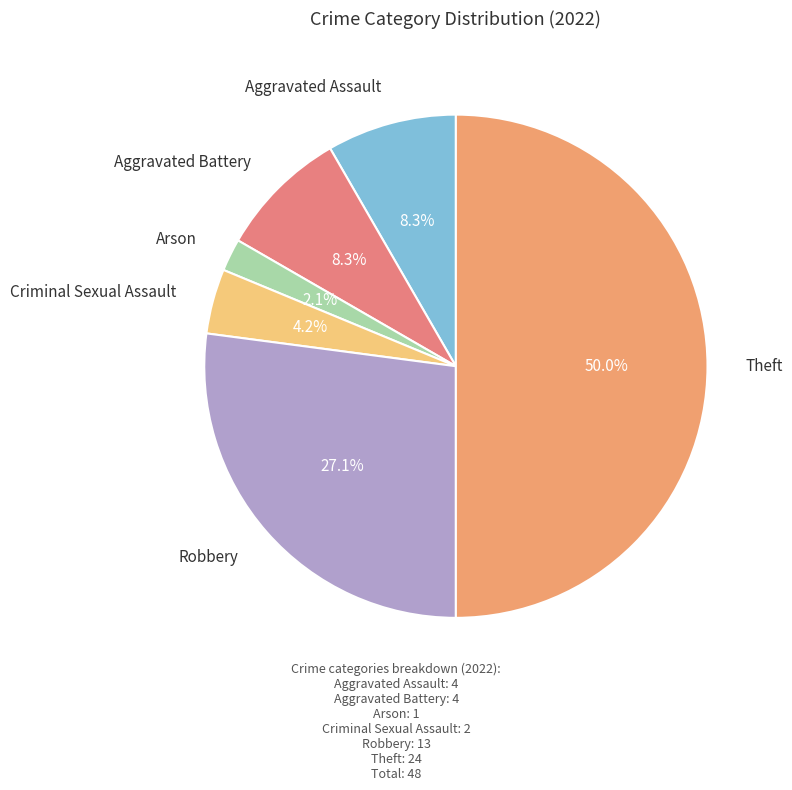

Count the number of slices in the pie.

6